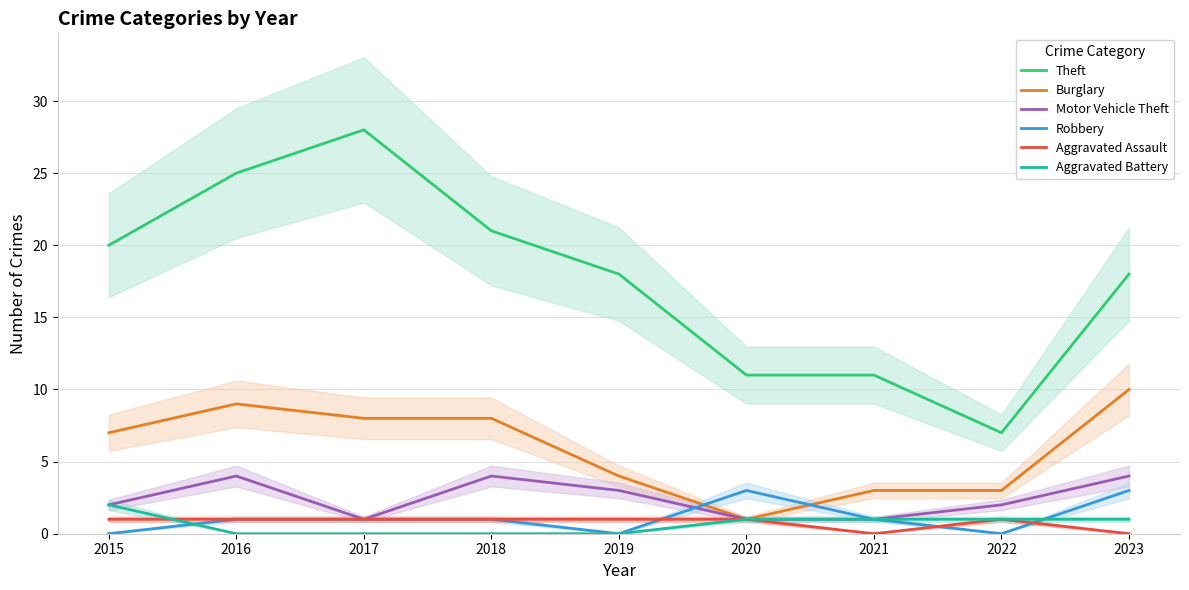

True or false: Aggravated Assault has a value of 1 at 2022.

True